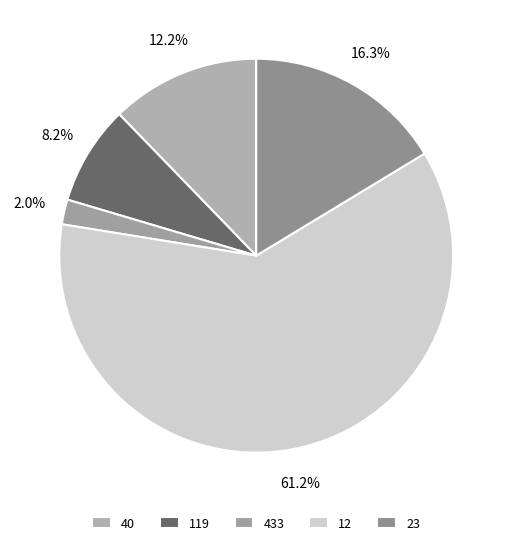

Is 12 the majority of the pie?

Yes